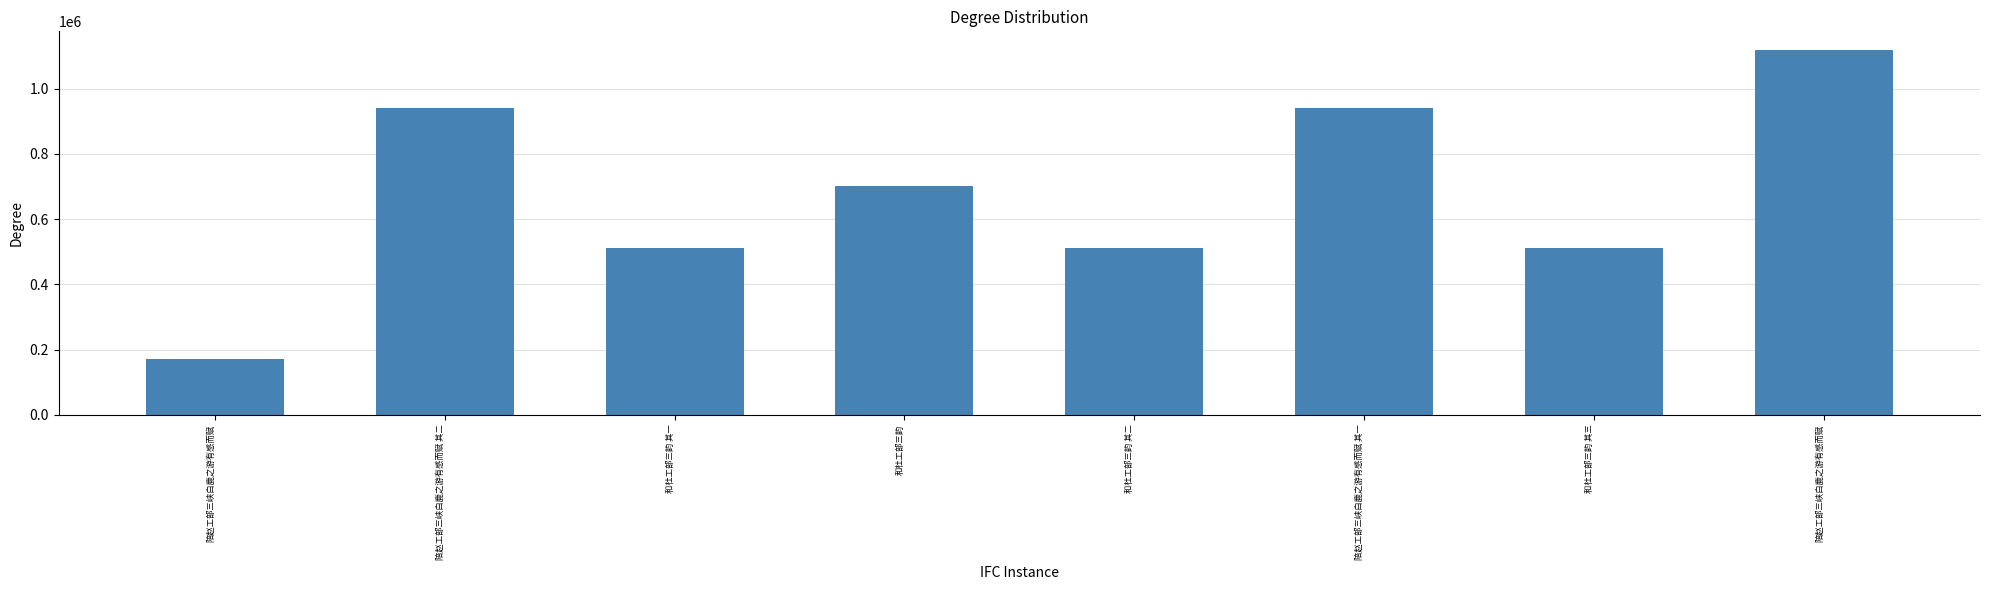

What is the change in value from 和杜工部三韵 其一 to 陪赵工部三峡白鹿之游有感而赋 其一?

+428853